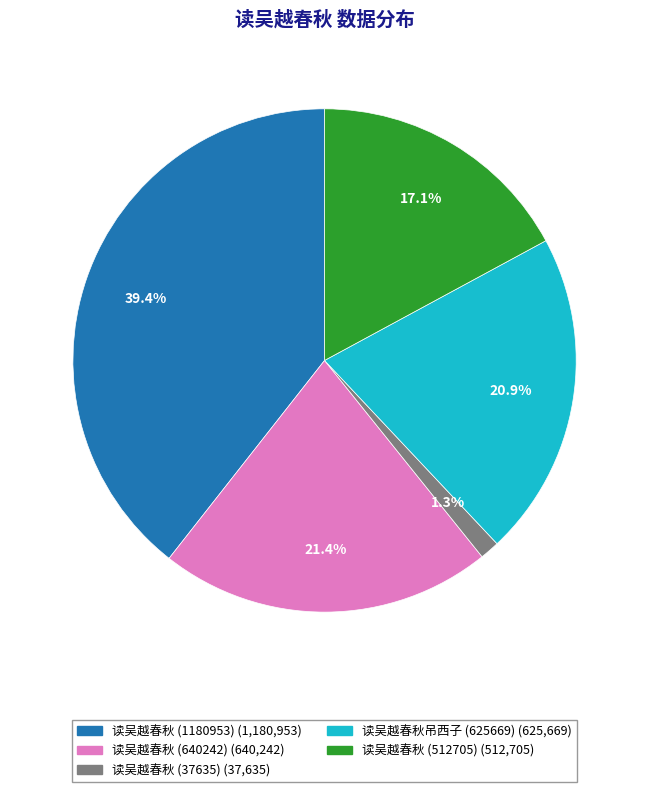

Is there any slice that represents more than half of the pie?

No